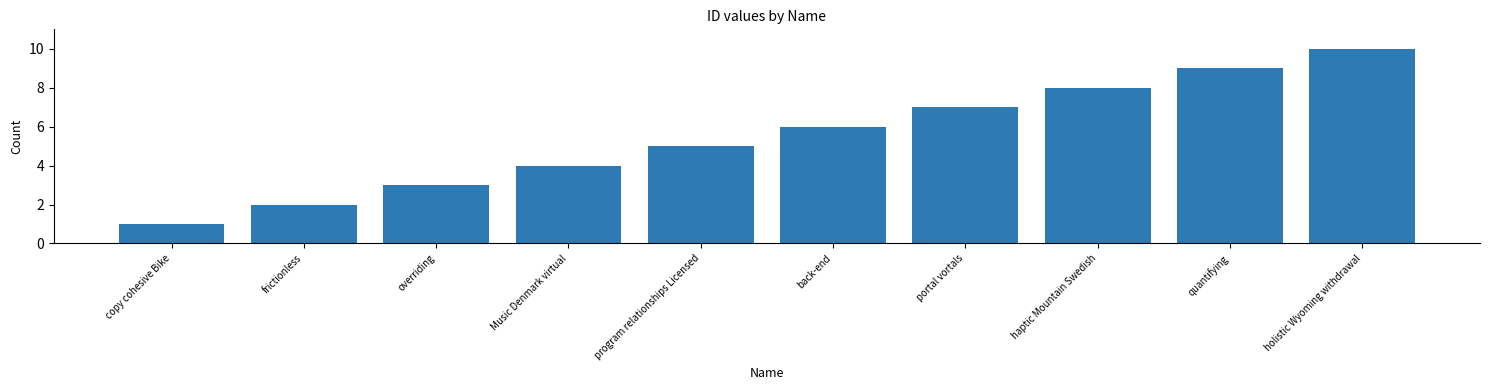

What is the difference between the second highest and minimum values?

8